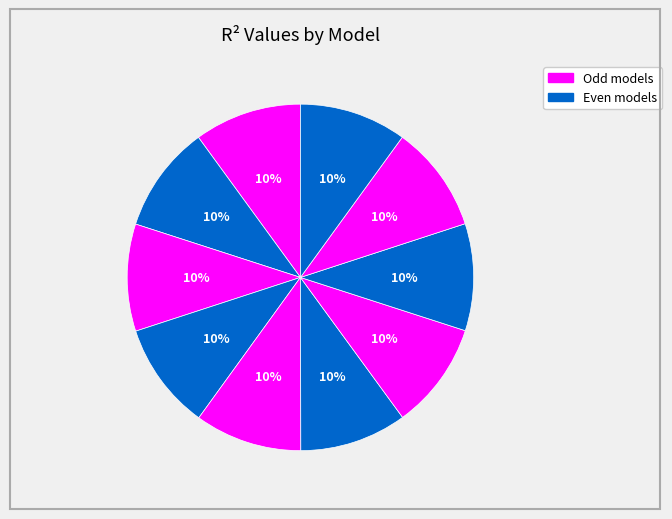

Count the number of slices in the pie.

10